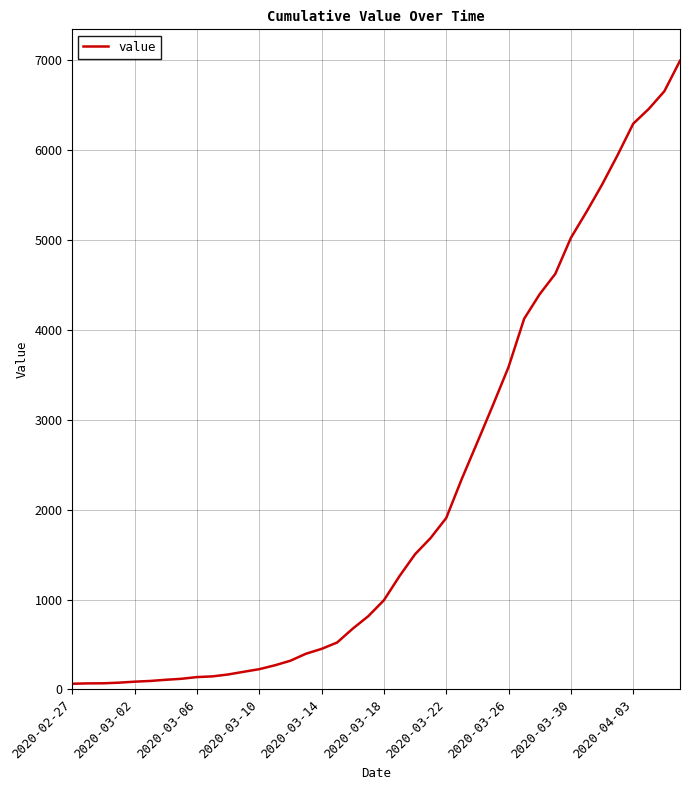

What is the greatest value displayed?

6995